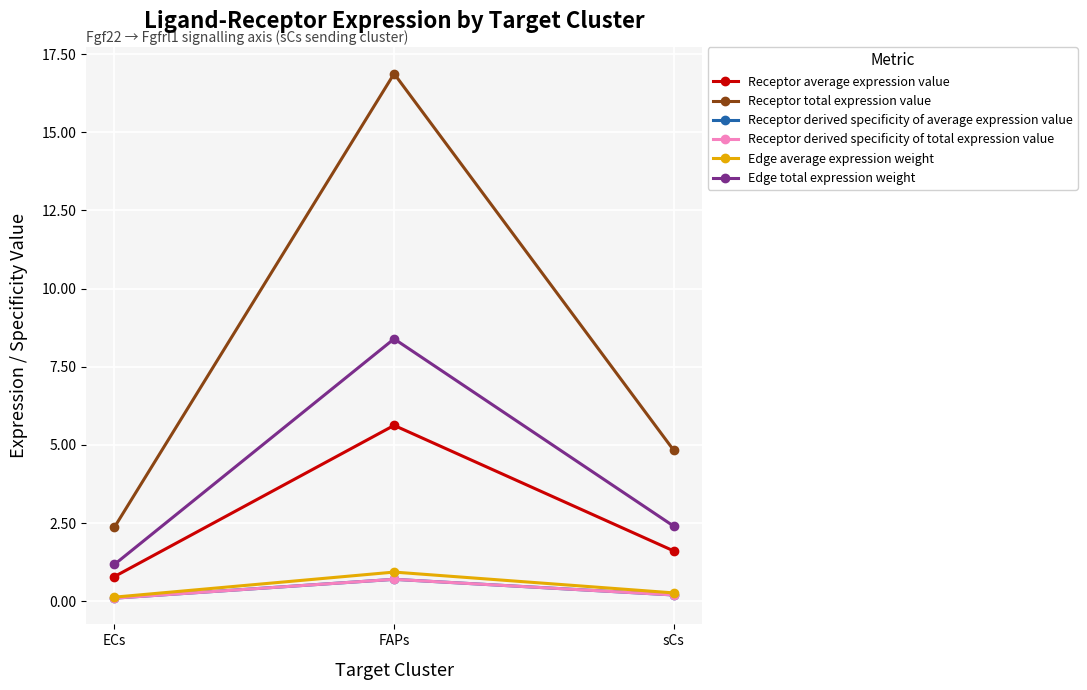

What is the spread (max minus min) of values at sCs?

4.6